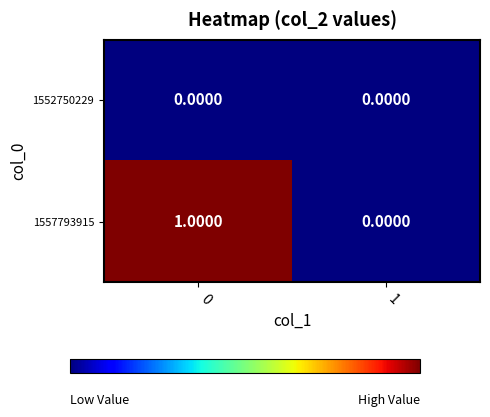

What is the greatest value displayed?

1